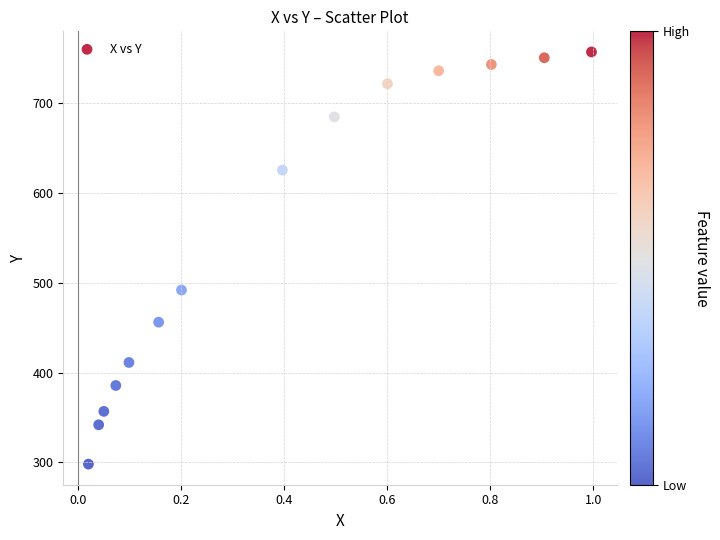

What Y value in the scatter plot is closest to 527?

492.0